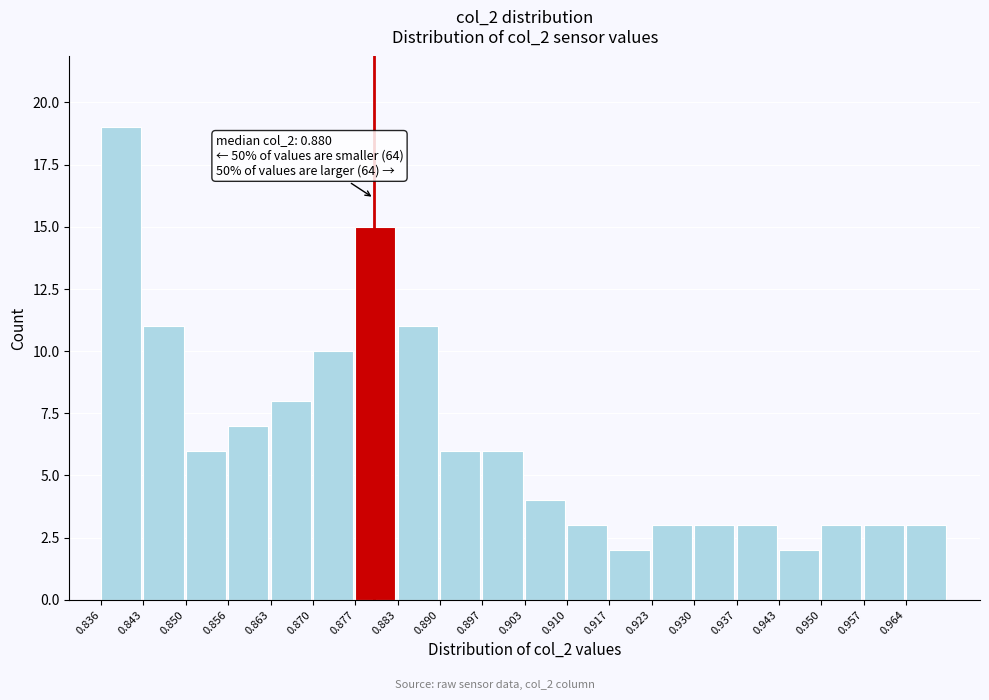

Over which range of the x-axis is the bar tallest?

0.836 to 0.843